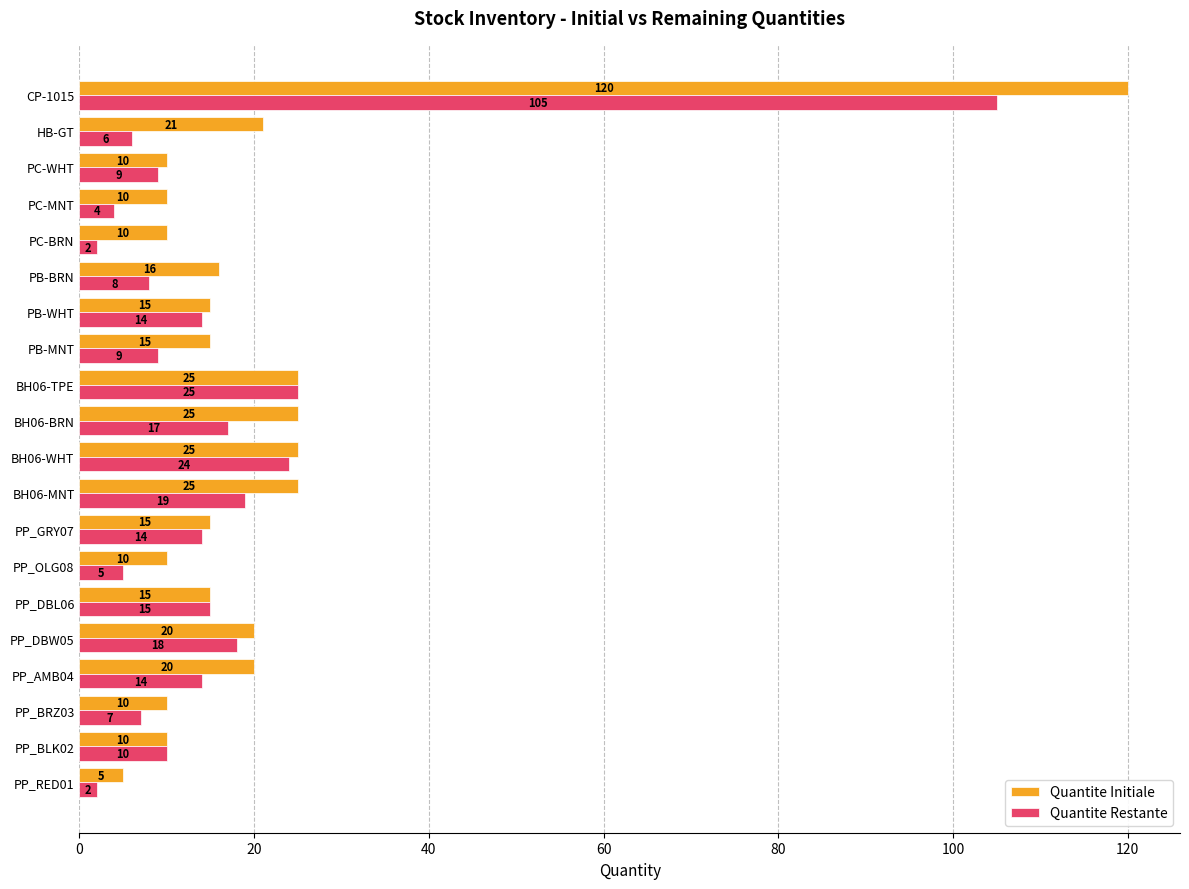

What is the lowest value of the Quantite Initiale series?

5